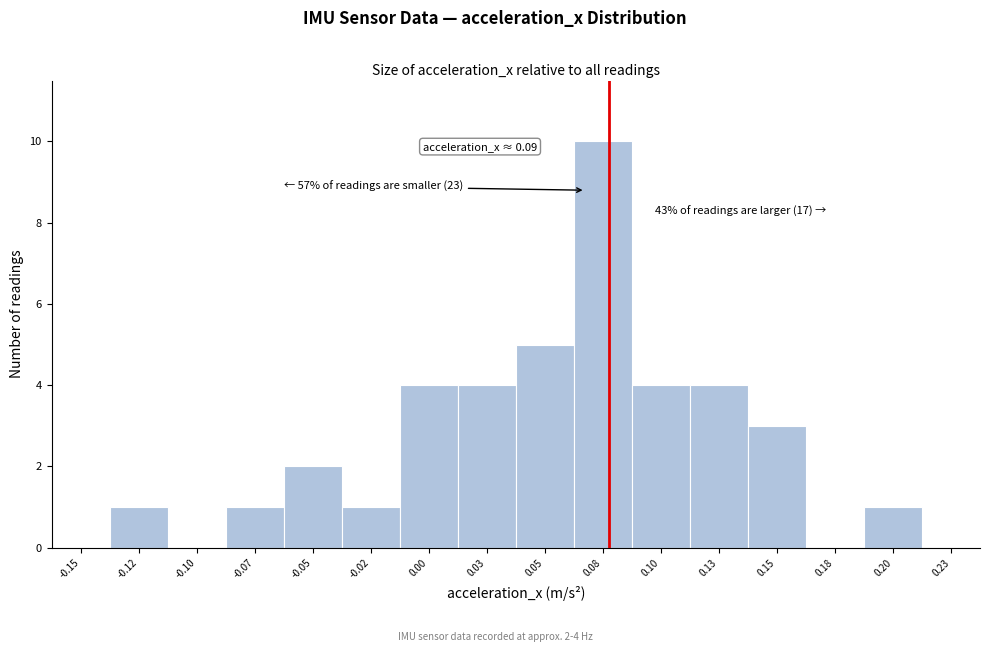

Reading left to right, list all the values displayed in this chart.

-0.15=0	-0.12=1	-0.10=0	-0.07=1	-0.05=2	-0.02=1	0.00=4	0.03=4	0.05=5	0.08=10	0.10=4	0.13=4	0.15=3	0.18=0	0.20=1	0.23=0